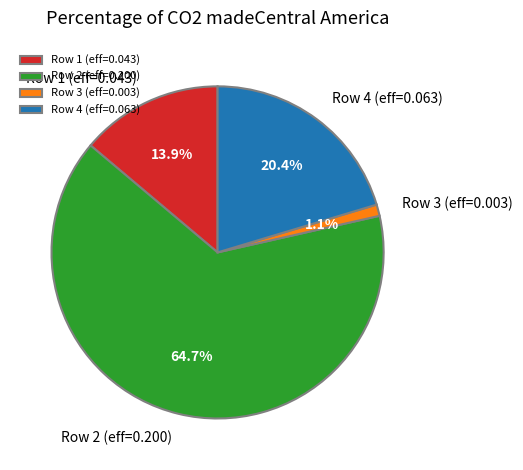

Which category accounts for the majority?

Row 2 (eff=0.200)